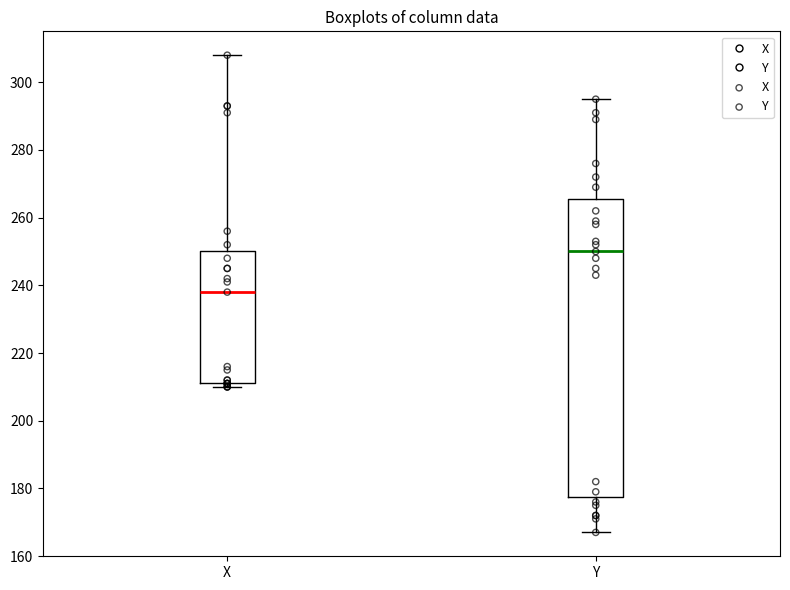

Reading left to right, transcribe this box plot: for each box, give where its median line is, the range the box spans, and where its two whiskers end, as read against the y-axis. The values are not printed on the chart, so give them approximately, as read against the axis.

X: median 238, box 212 to 250, whiskers 210 to 308
Y: median 250, box 178 to 266, whiskers 168 to 296